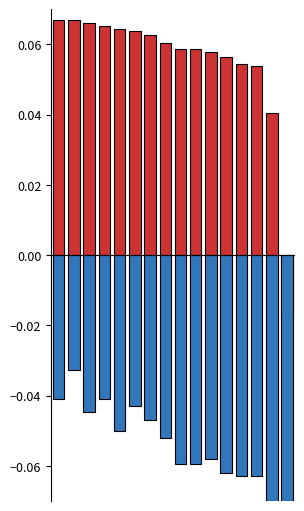

What is the difference between the maximum and minimum values in the Odd_A_FT series?

0.1